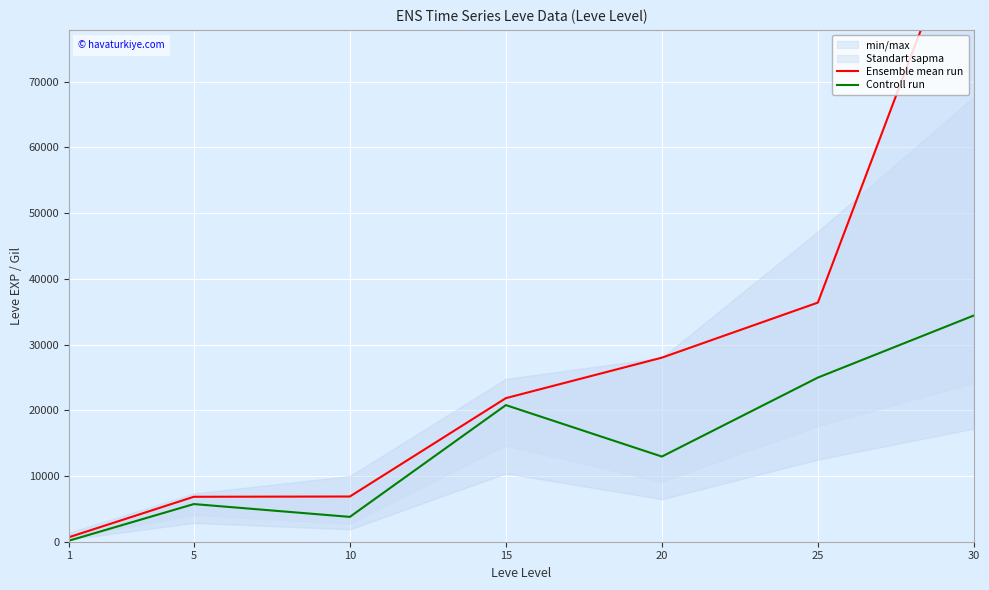

Rank the categories by Controll run value from lowest to highest.

1, 10, 5, 20, 15, 25, 30